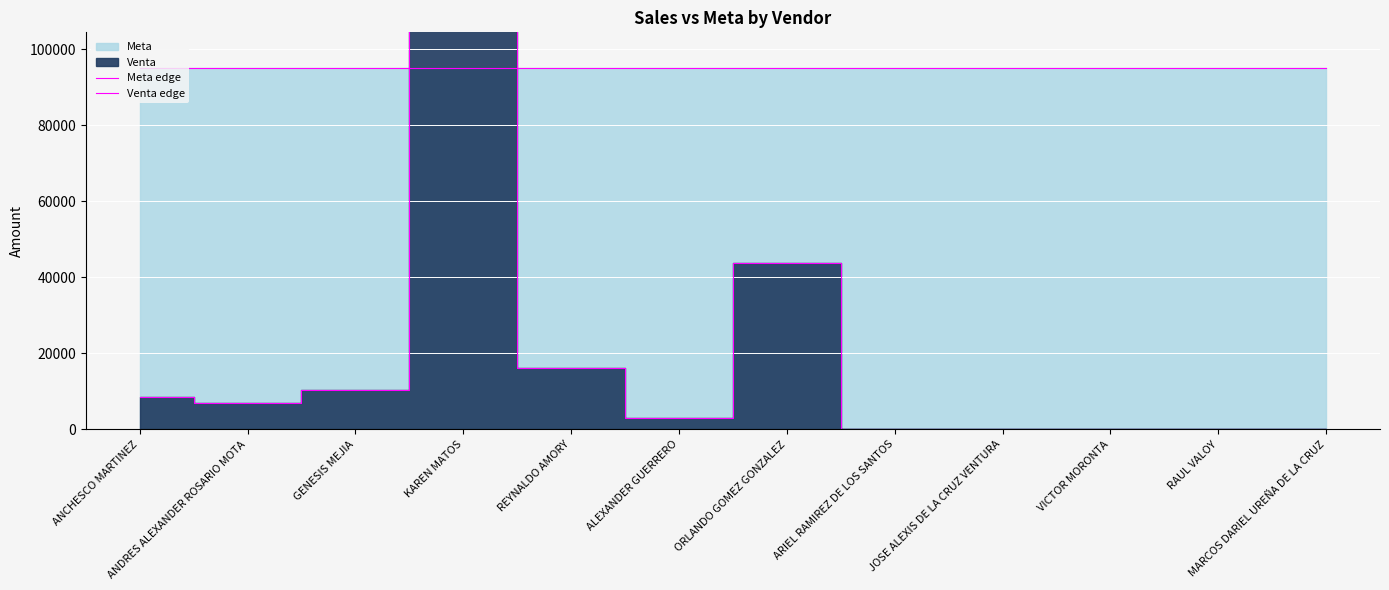

Reading left to right, list all the values displayed in this chart.

Meta edge: ANCHESCO MARTINEZ=95000.0	ANDRES ALEXANDER ROSARIO MOTA=95000.0	GENESIS MEJIA=95000.0	KAREN MATOS=95000.0	REYNALDO AMORY=95000.0	ALEXANDER GUERRERO=95000.0	ORLANDO GOMEZ GONZALEZ=95000.0	ARIEL RAMIREZ DE LOS SANTOS=95000.0	JOSE ALEXIS DE LA CRUZ VENTURA=95000.0	VICTOR MORONTA=95000.0	RAUL VALOY=95000.0	MARCOS DARIEL UREÑA DE LA CRUZ=95000.0
Venta edge: ANCHESCO MARTINEZ=8550.0	ANDRES ALEXANDER ROSARIO MOTA=6826.9	GENESIS MEJIA=10305.0	KAREN MATOS=115557.4	REYNALDO AMORY=16210.7	ALEXANDER GUERRERO=3096.0	ORLANDO GOMEZ GONZALEZ=43725.0	ARIEL RAMIREZ DE LOS SANTOS=180.0	JOSE ALEXIS DE LA CRUZ VENTURA=0.0	VICTOR MORONTA=0.0	RAUL VALOY=0.0	MARCOS DARIEL UREÑA DE LA CRUZ=0.0